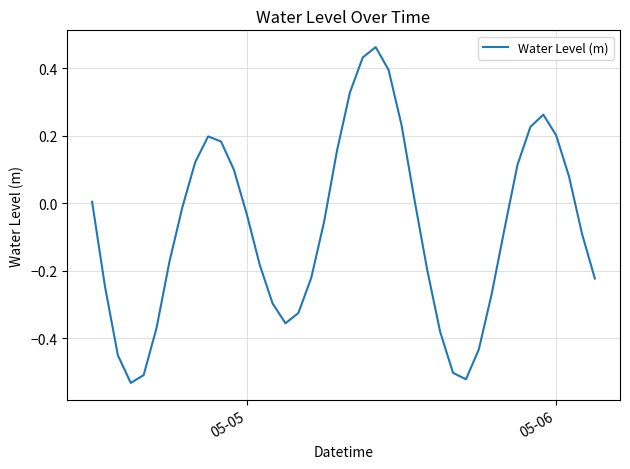

What is the difference between the maximum and minimum values?

1.0